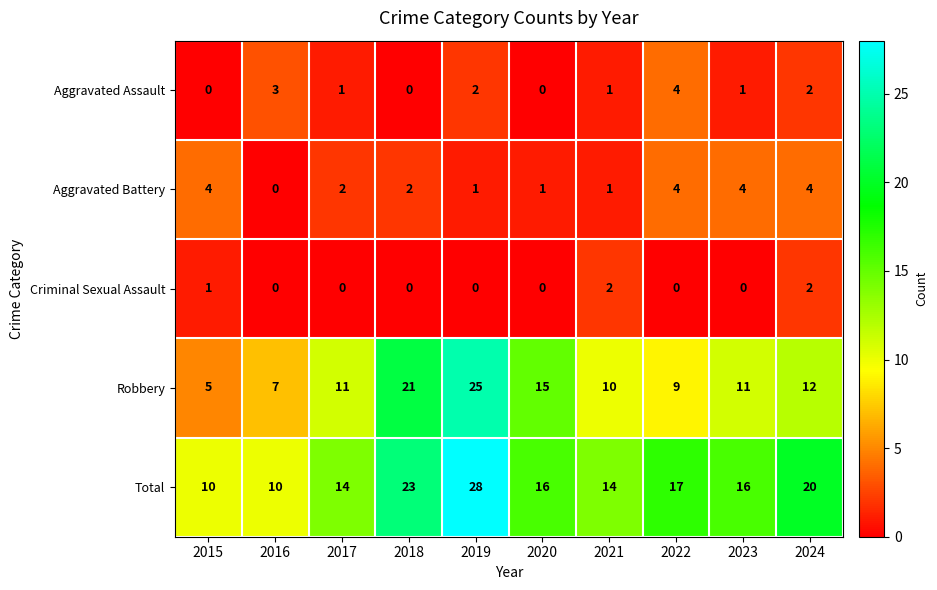

Where does the Total series first go above 16?

2018